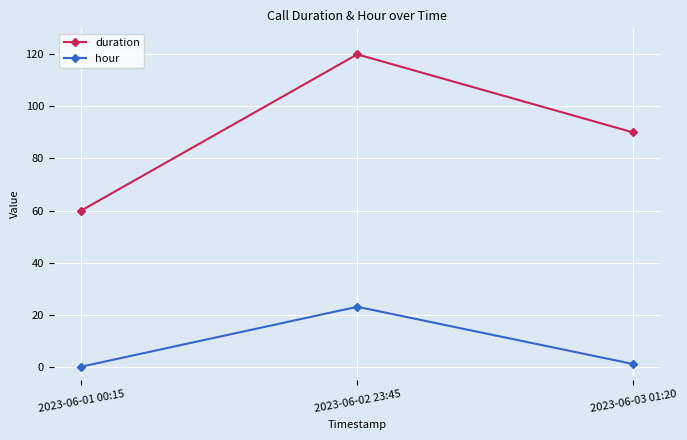

Reading left to right, list all the values displayed in this chart.

duration: 60	120	90
hour: 0	23	1